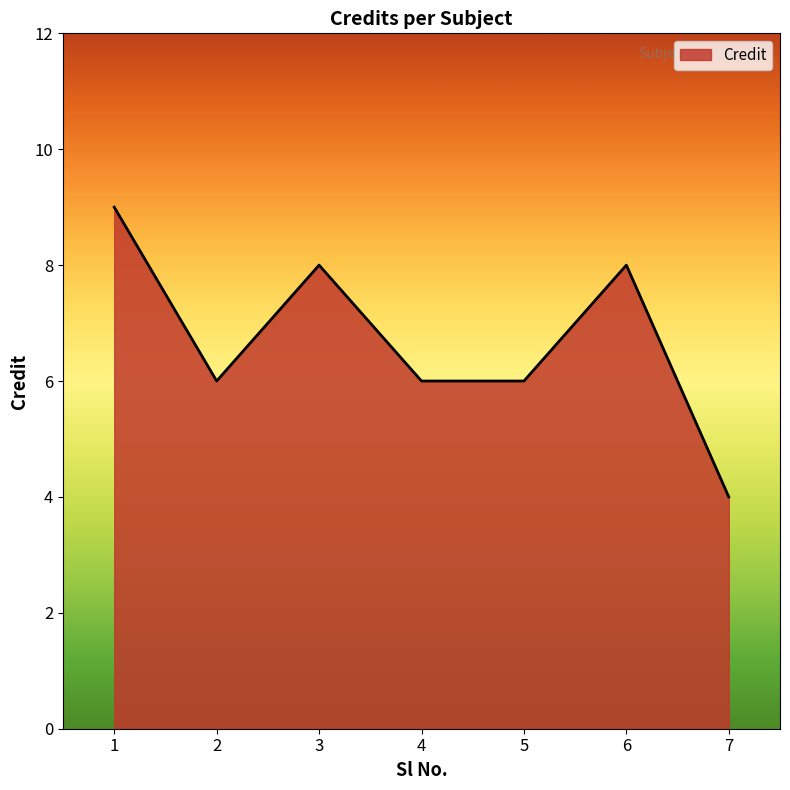

How many categories are shown in the chart?

7